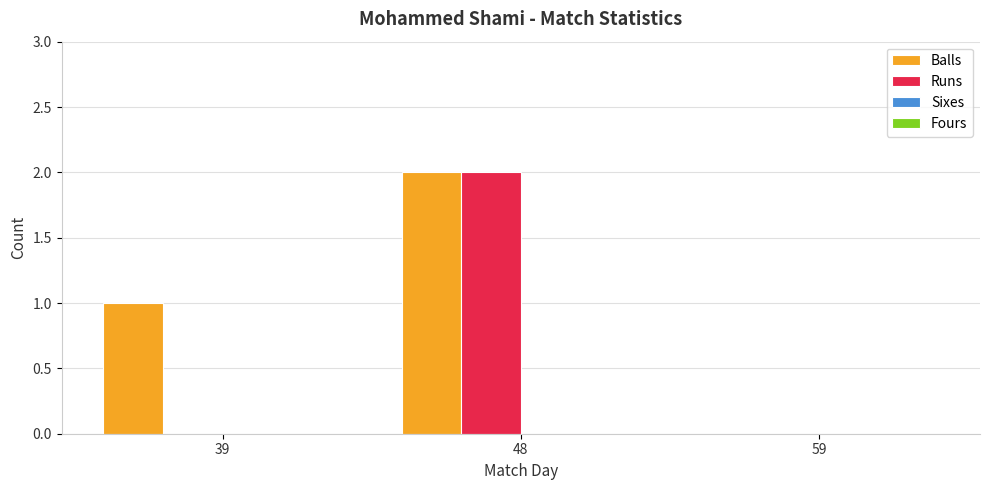

At which label does Runs reach its peak?

48